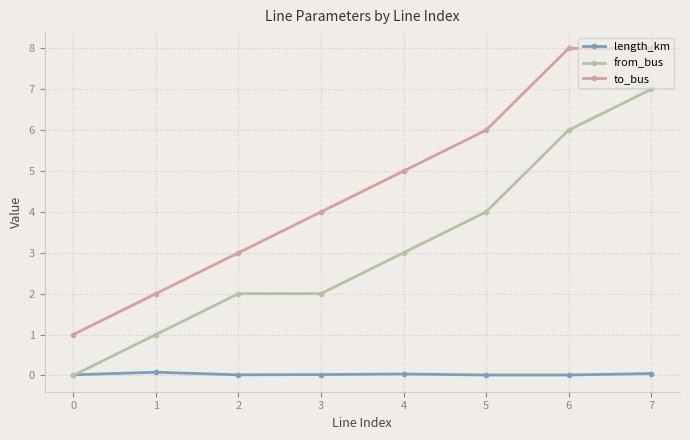

How many lines are shown in the chart?

3